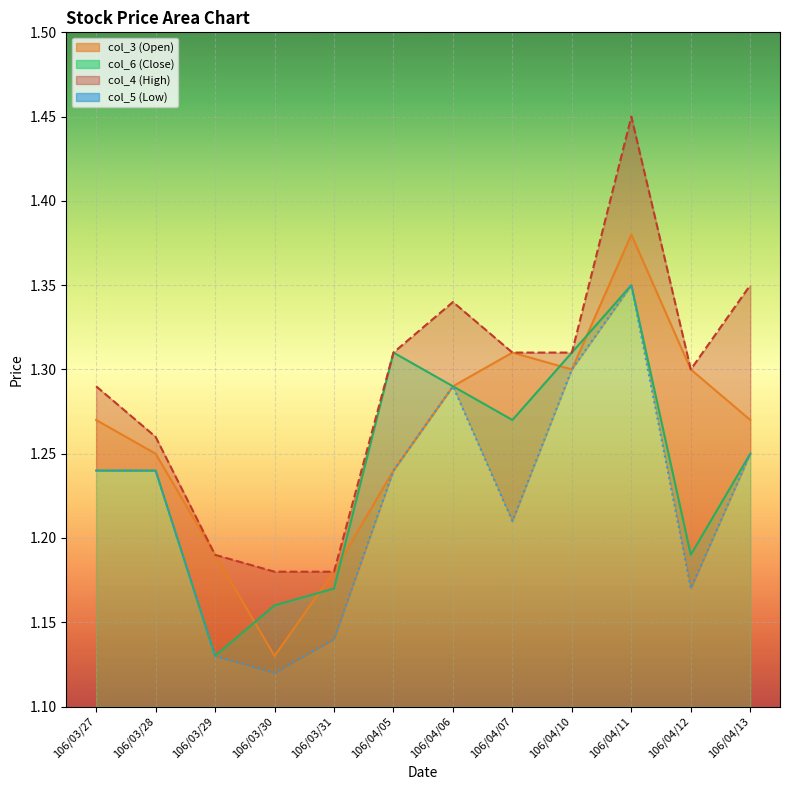

True or false: col_3 has more than 0 interior local peaks.

True